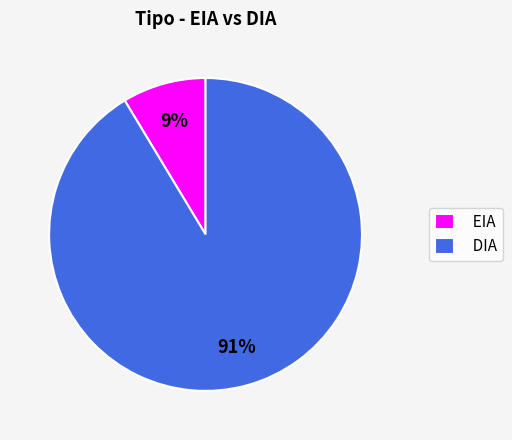

To the nearest percent, what is the combined percentage of DIA and EIA?

100%